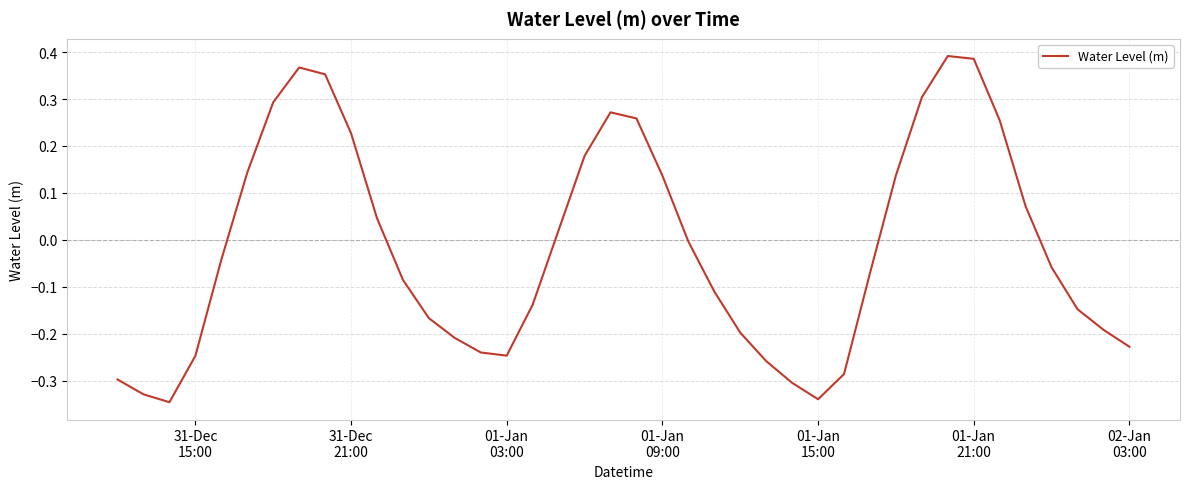

What is the difference between the maximum and second lowest values?

0.7